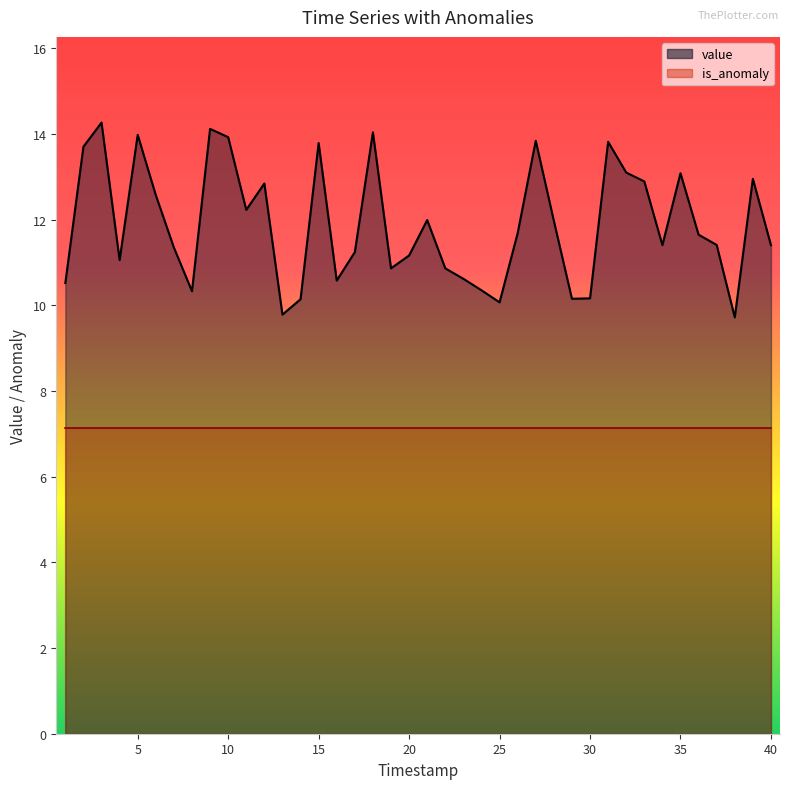

Rank the categories by value from lowest to highest.

38, 13, 25, 14, 29, 30, 8, 24, 1, 16, 23, 22, 19, 4, 20, 17, 7, 40, 34, 37, 36, 26, 28, 21, 11, 6, 12, 33, 39, 35, 32, 2, 15, 31, 27, 10, 5, 18, 9, 3